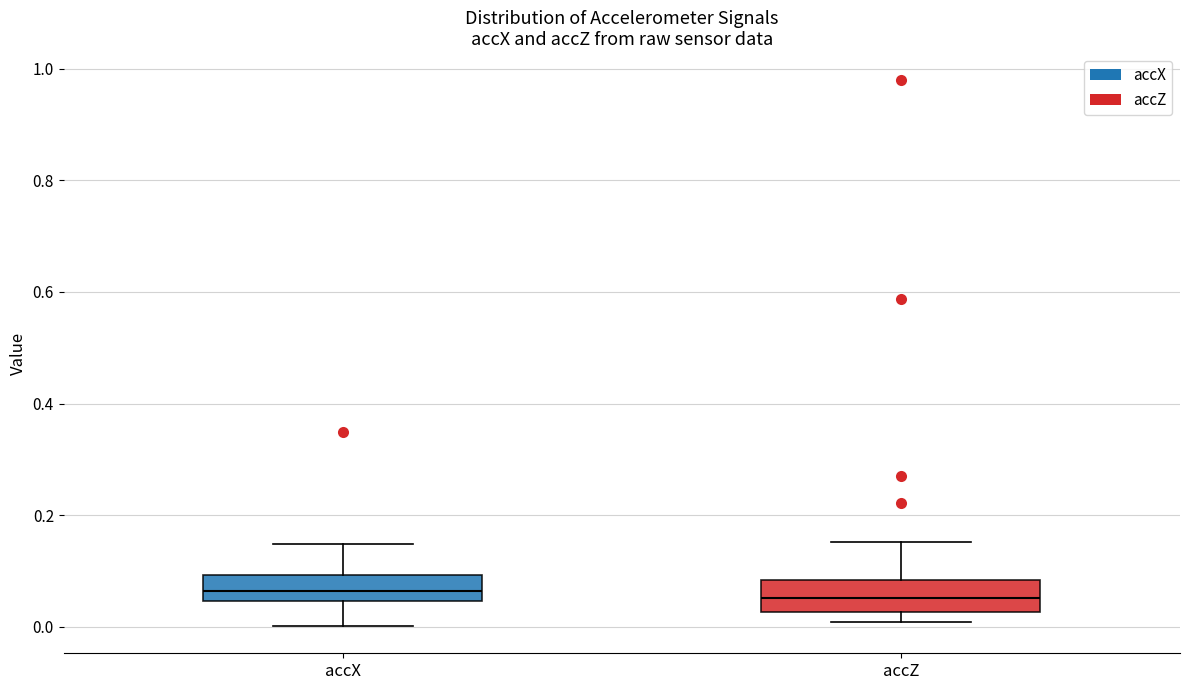

Where does the upper whisker of the box for accZ end on the y-axis? The values are not printed on the chart, so give them approximately, as read against the axis.

0.16